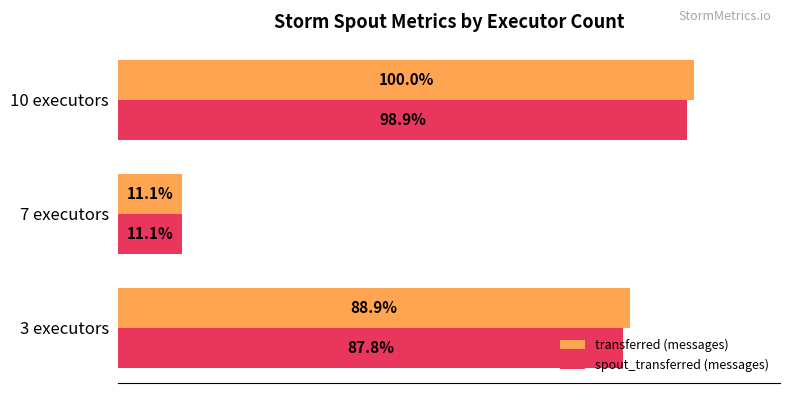

Rank the categories by spout_transferred (messages) value from highest to lowest.

10 executors, 3 executors, 7 executors